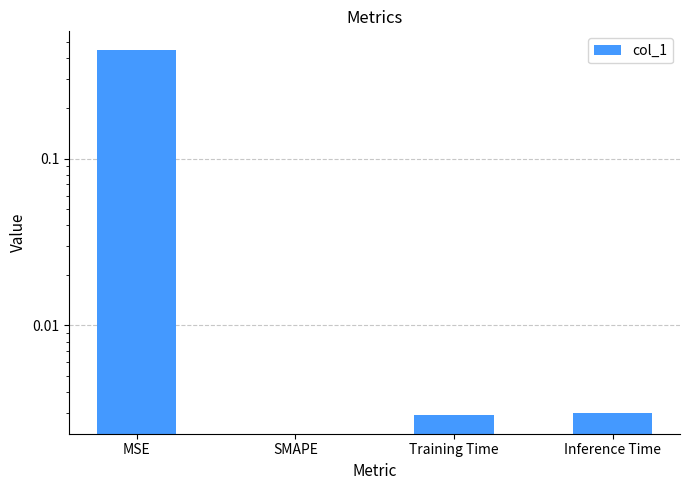

How many values exceed 0?

3